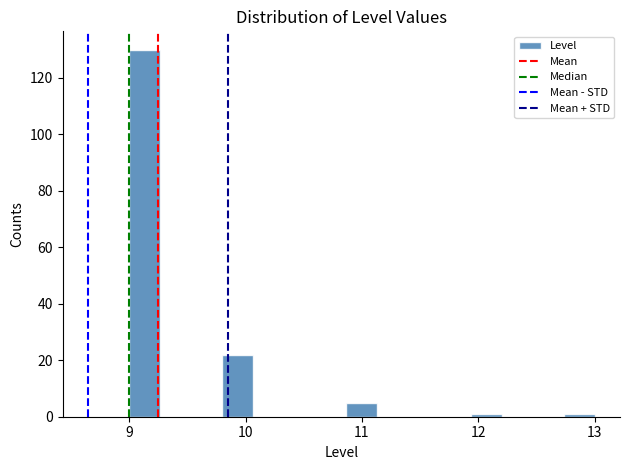

Read against the x-axis, roughly where is the centre of the tallest bar?

9.1